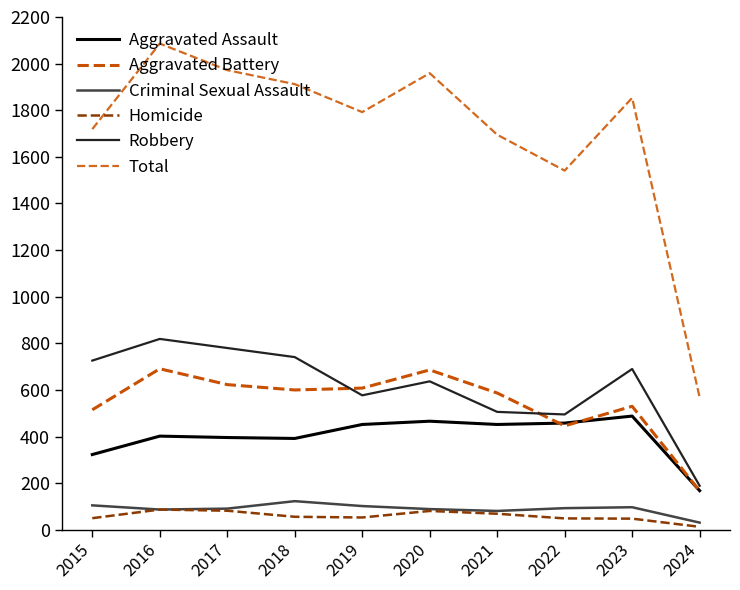

What is the greatest value displayed?

2086